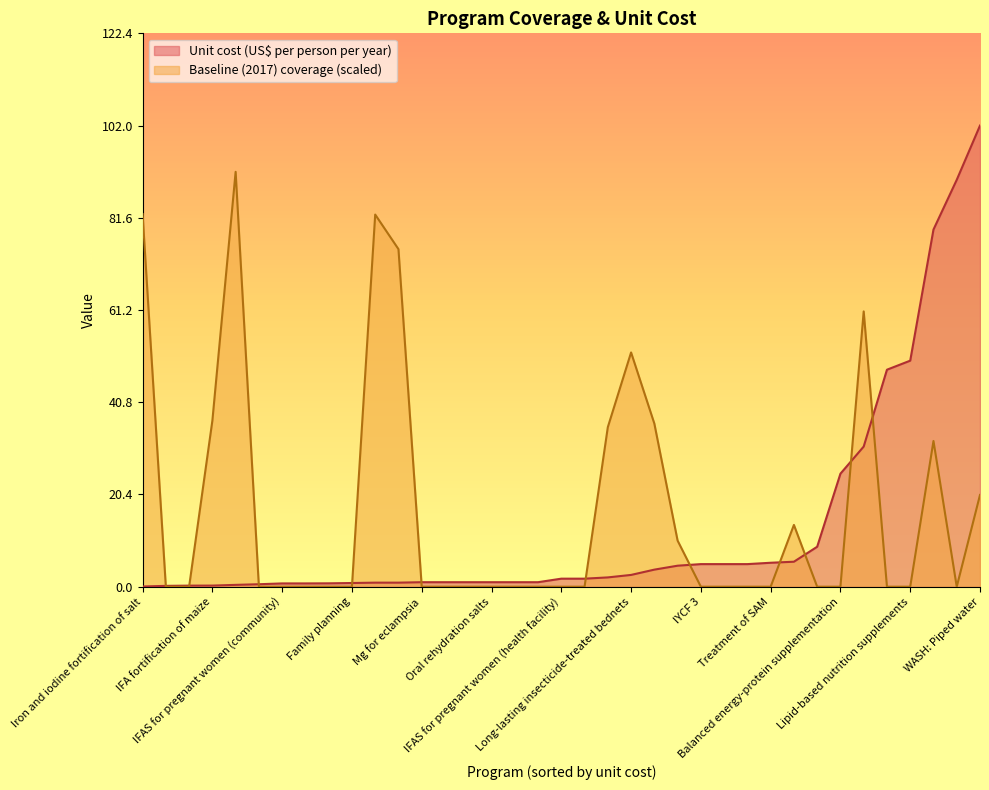

The Unit cost (US$ per person per year) series shows 1.0 at Calcium supplementation. True or false?

True